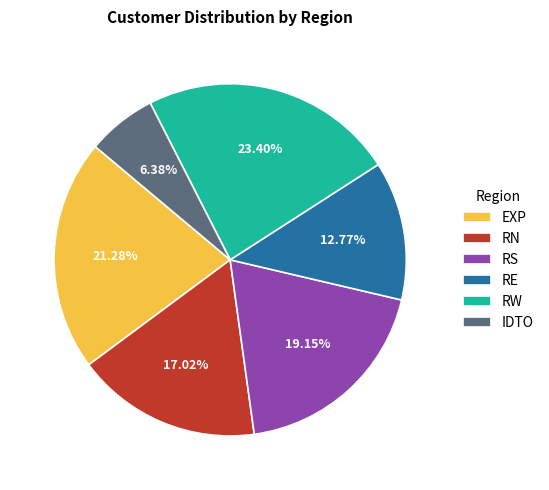

To the nearest percent, what portion does RN represent?

17%